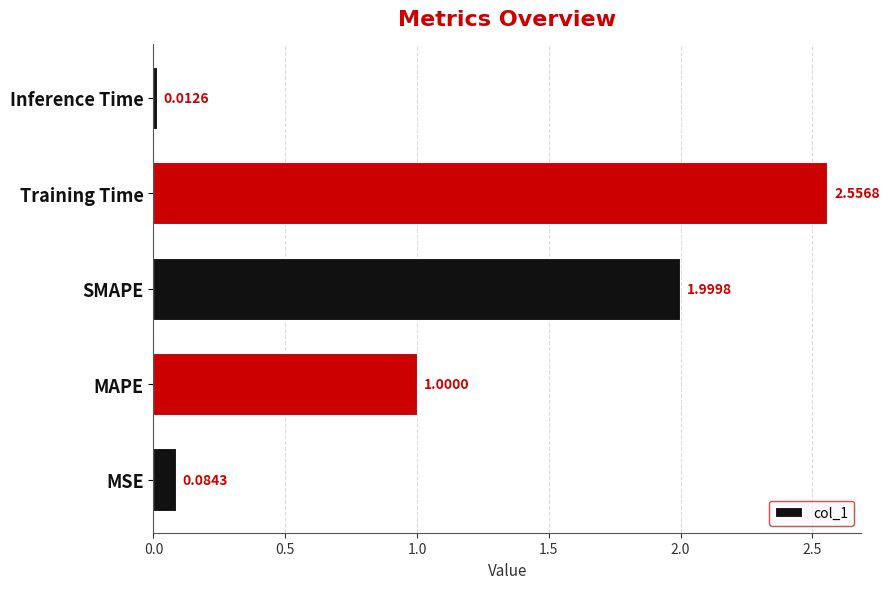

How many series are shown in this chart?

1